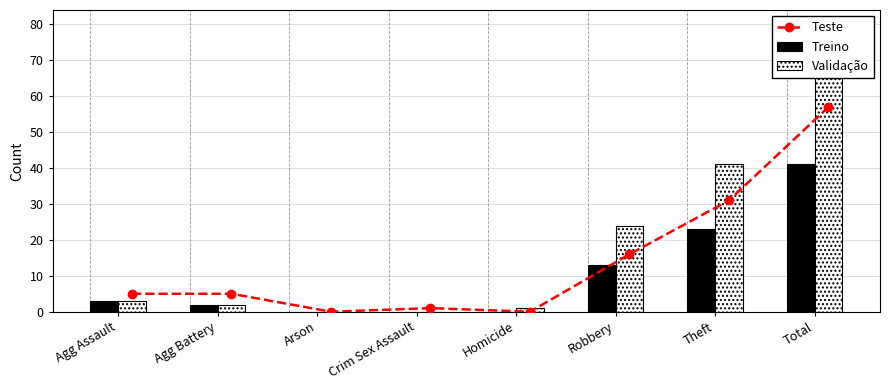

At how many categories does at least one series exceed 26?

2